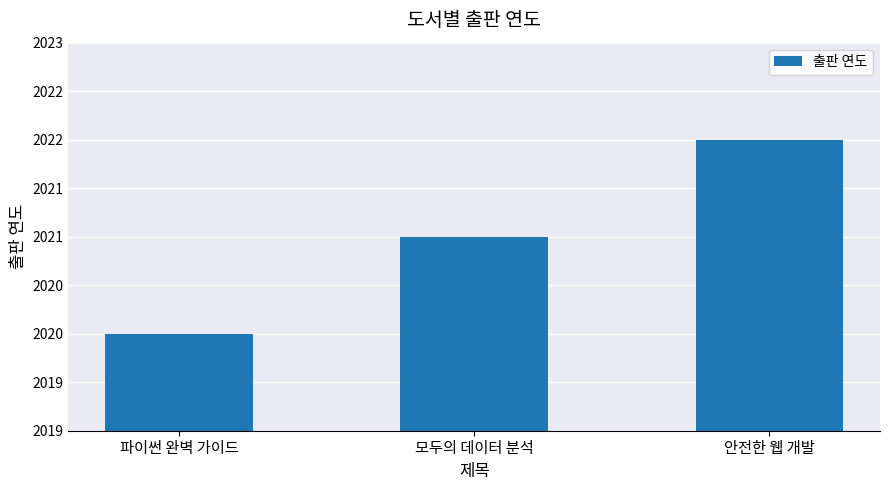

What is the label of the 2nd bar from the right?

모두의 데이터 분석